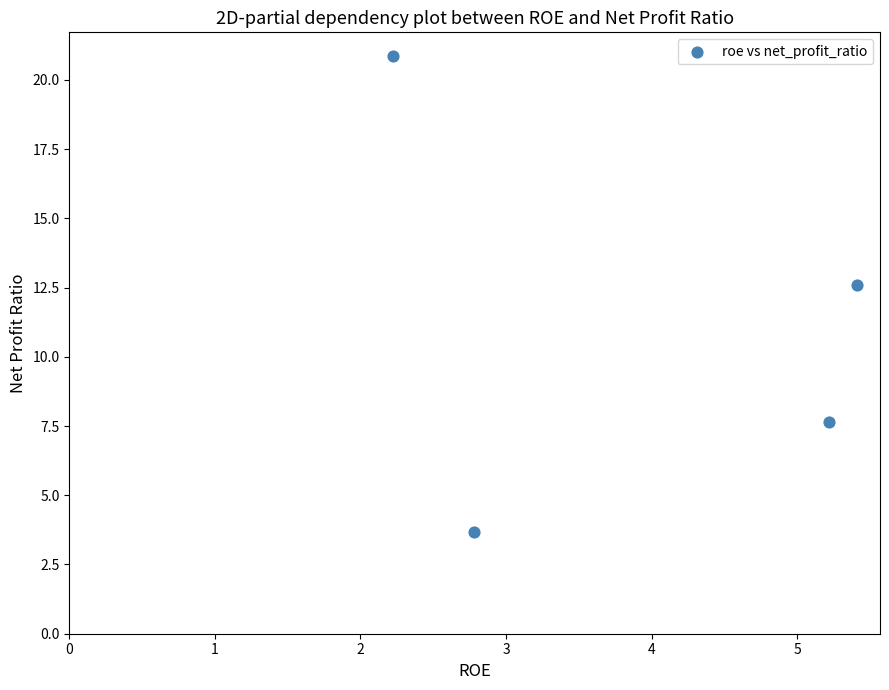

What Y value in the scatter plot is closest to 12?

12.6